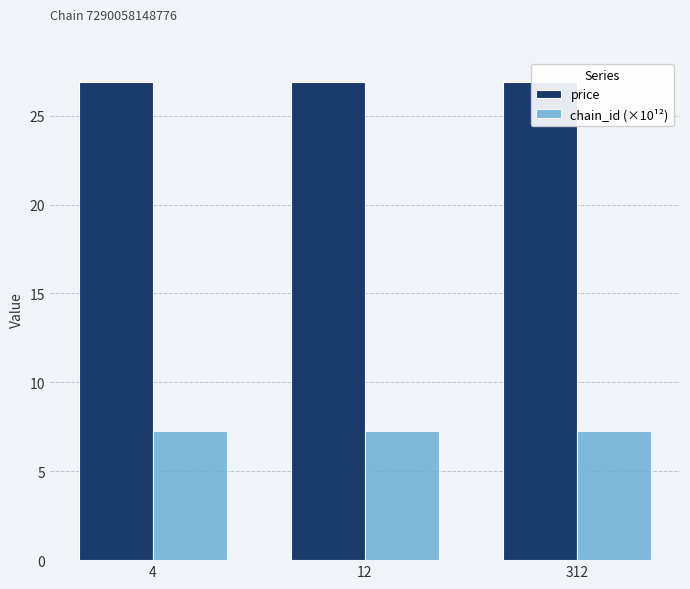

What is the spread (max minus min) of values at 312?

19.6